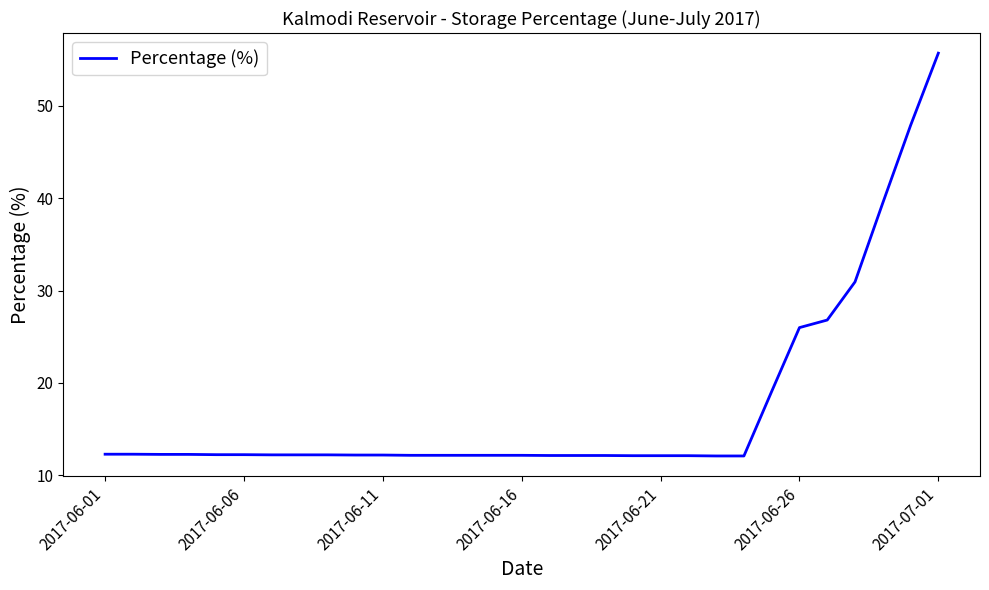

What is the difference between the maximum and minimum values?

43.6